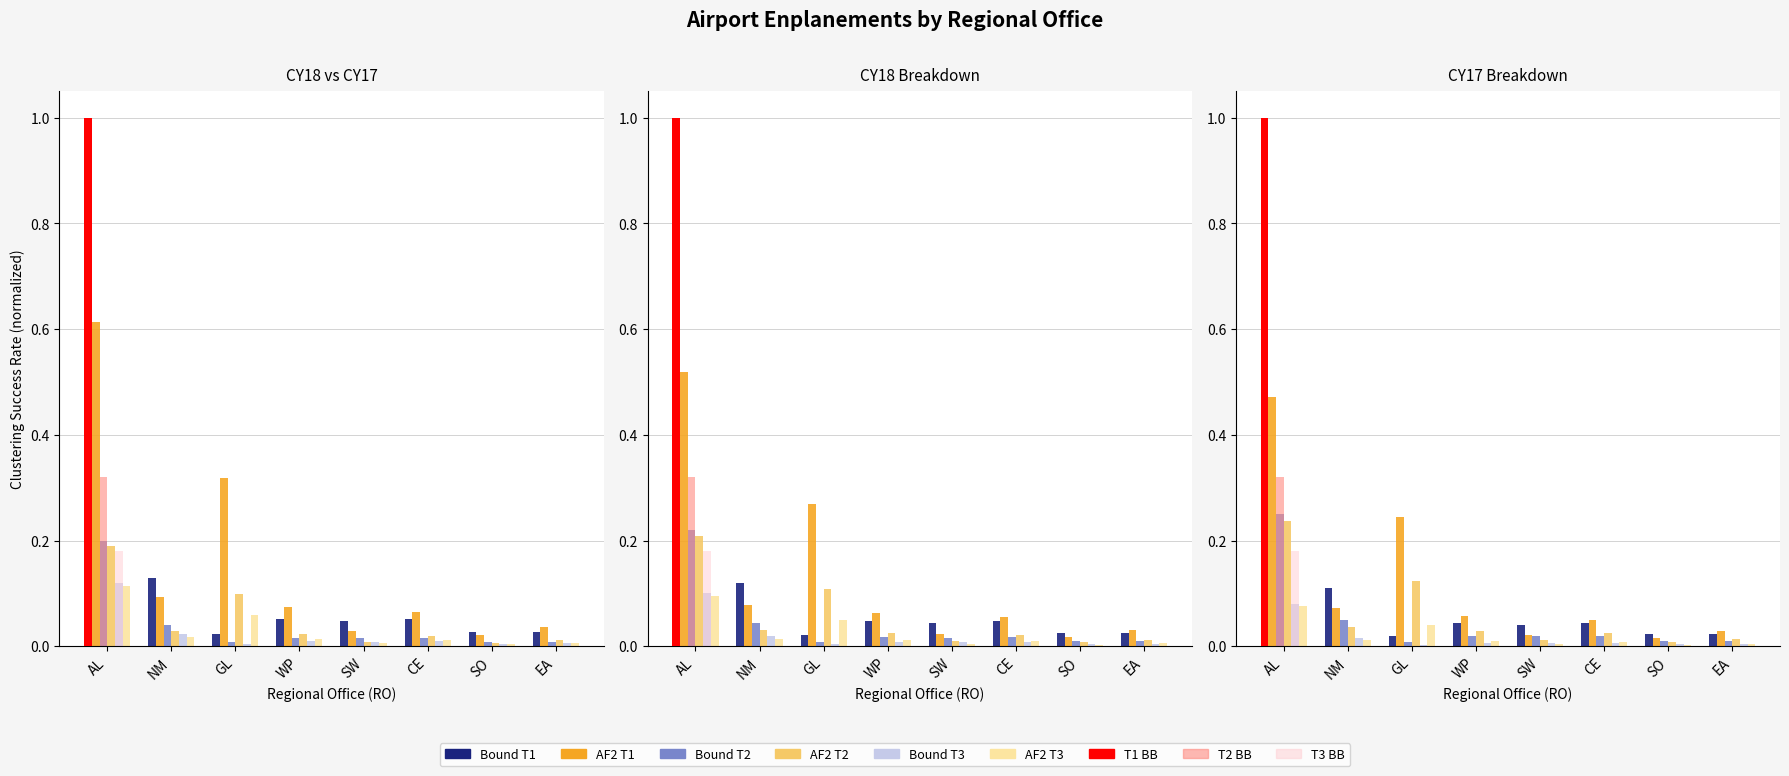

Is it true that AF2 T2 equals 0.2 at AL?

True